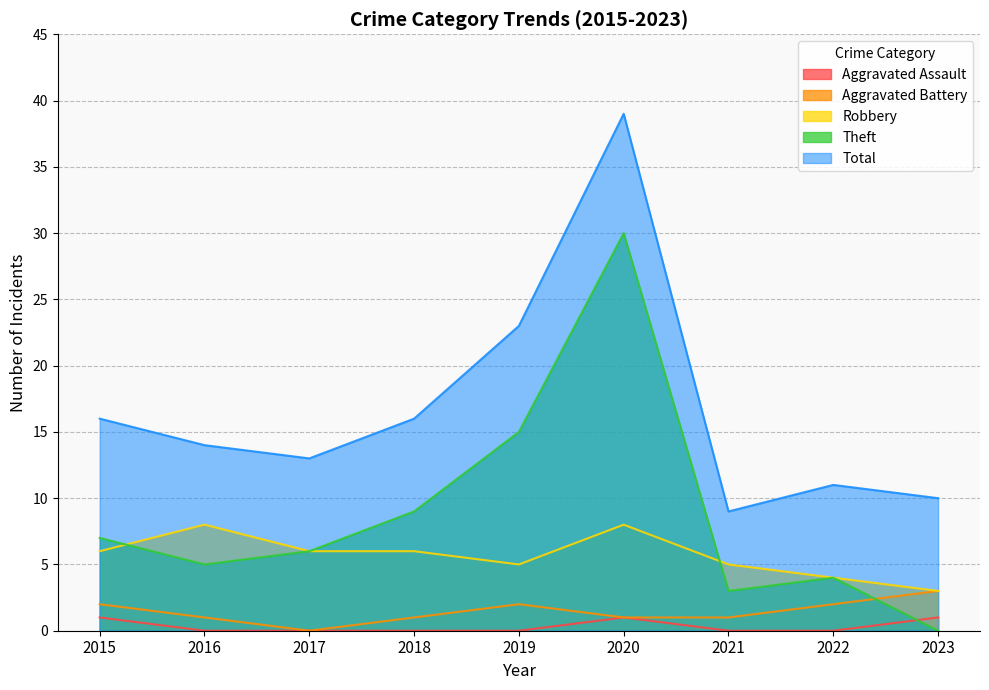

List the labels in order of Theft value, smallest first.

2023, 2021, 2022, 2016, 2017, 2015, 2018, 2019, 2020